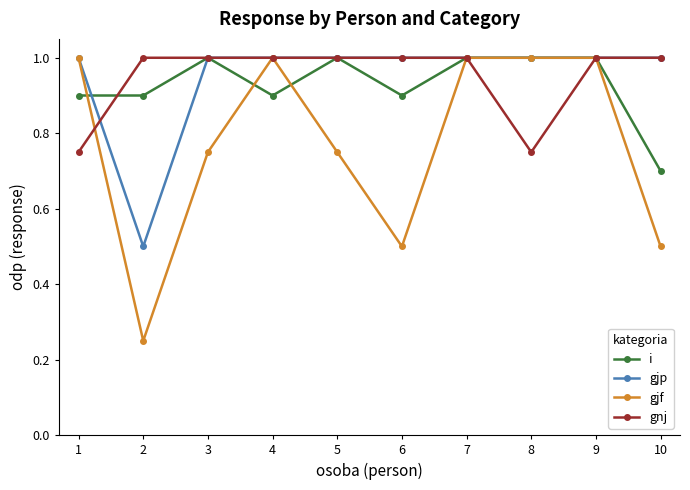

What is the total value across all series at 7?

4.0